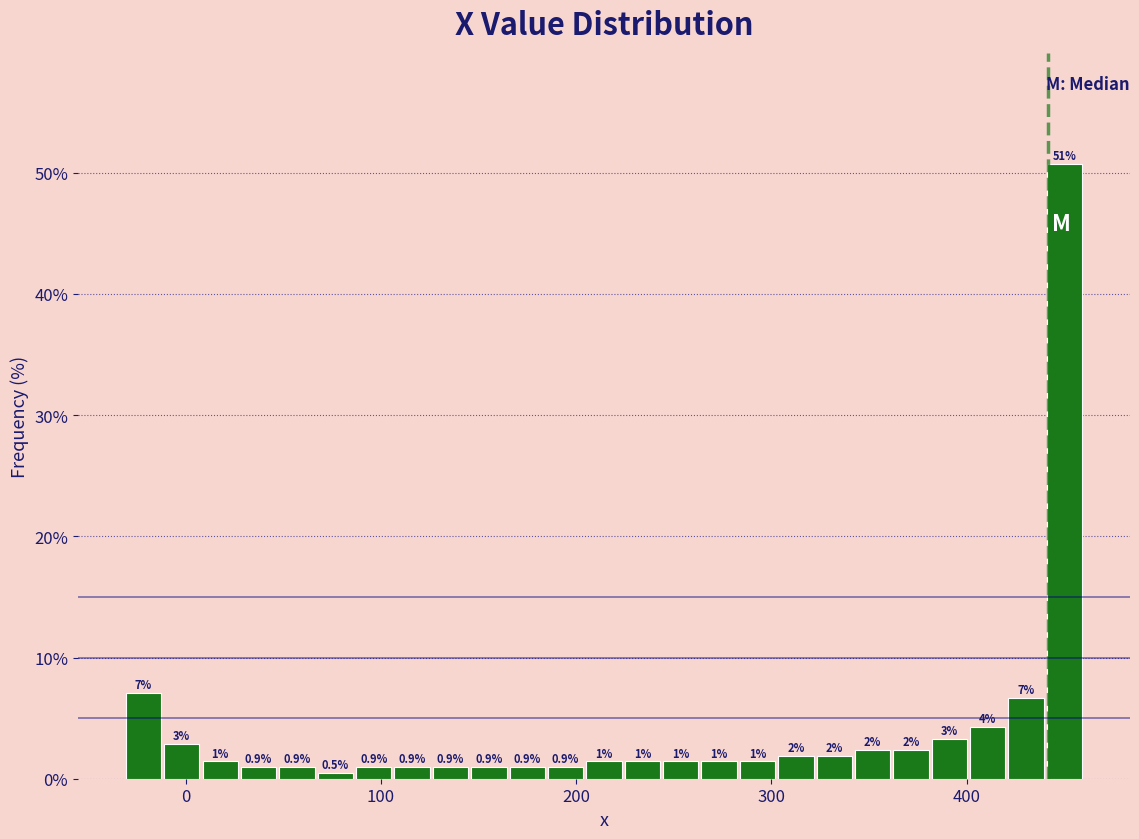

Around what value on the x-axis is the tallest bar? Give the approximate position of its centre, as read against the axis.

450